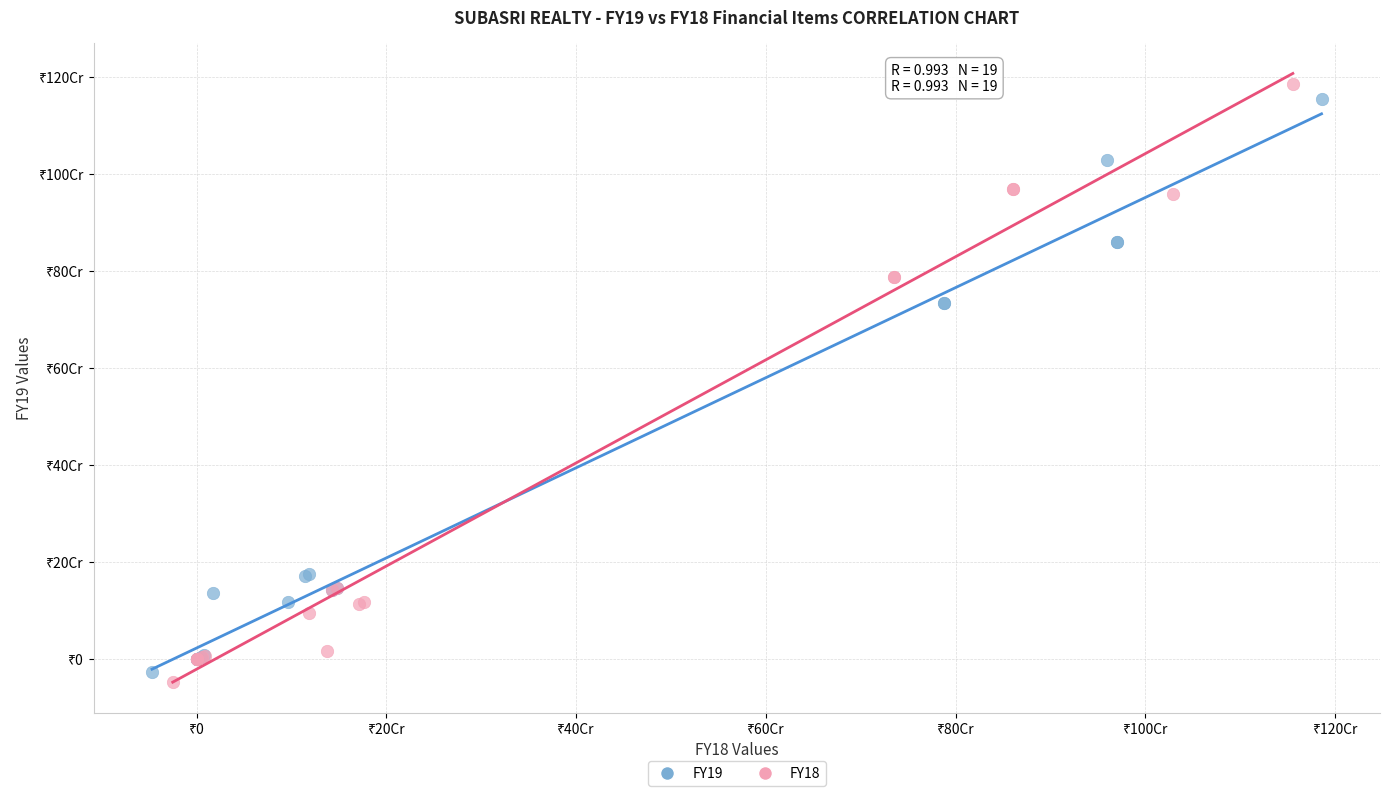

Which series reaches the maximum Y coordinate?

FY18